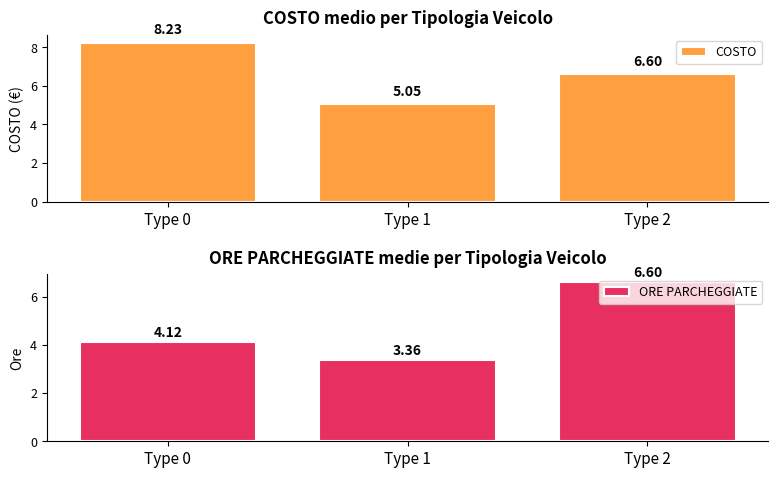

Which label corresponds to the smallest value in the chart?

Type 1